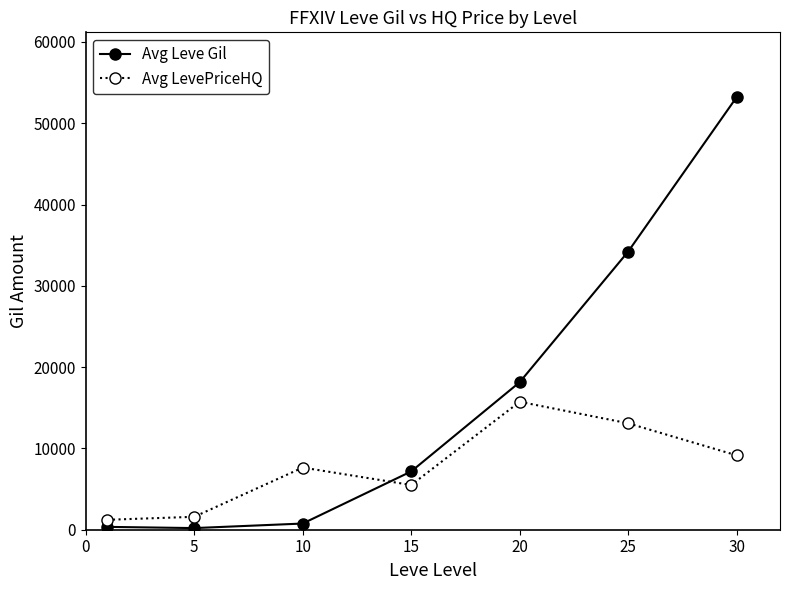

Which series has the largest total across all categories?

Avg Leve Gil